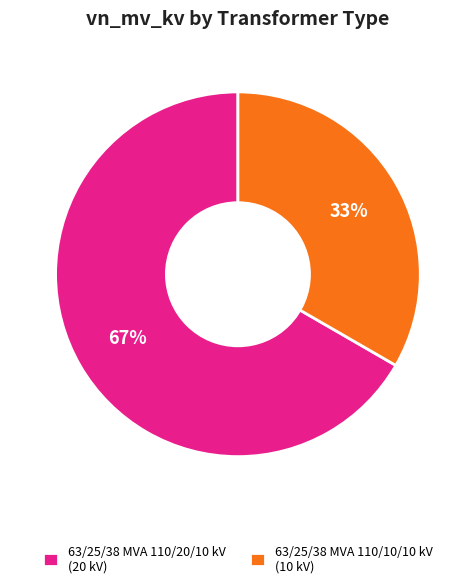

Is it true that 63/25/38 MVA 110/20/10 kV is 79% of the pie?

False